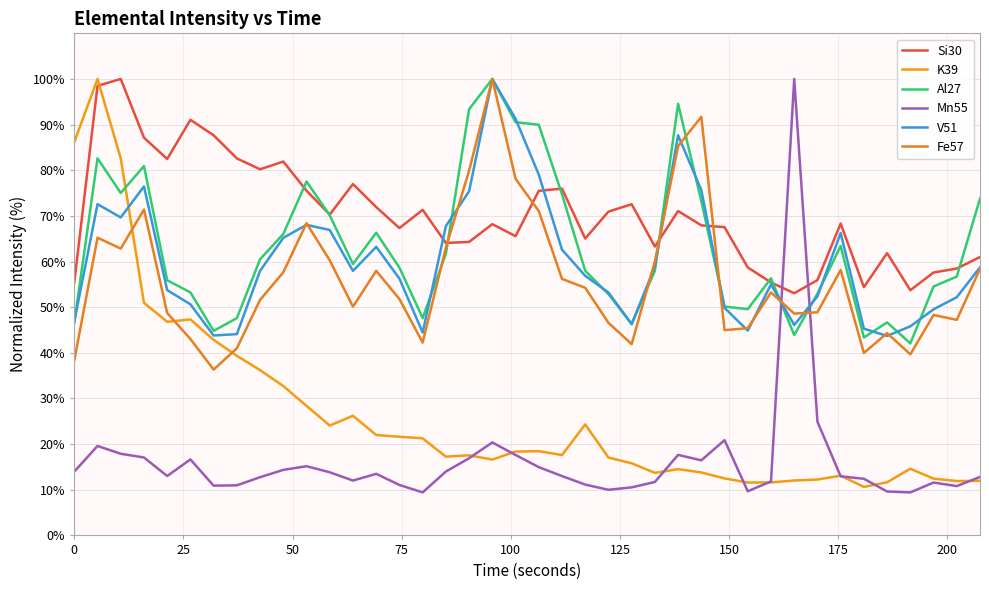

Does the chart display data point markers on the line(s)?

No